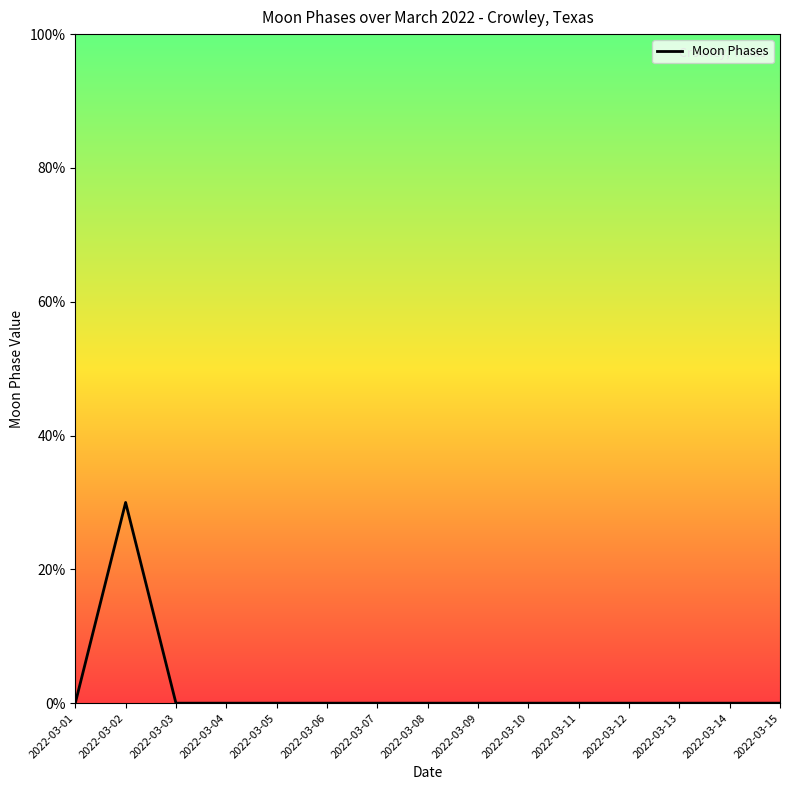

The value at 2022-03-14 is -2. True or false?

False